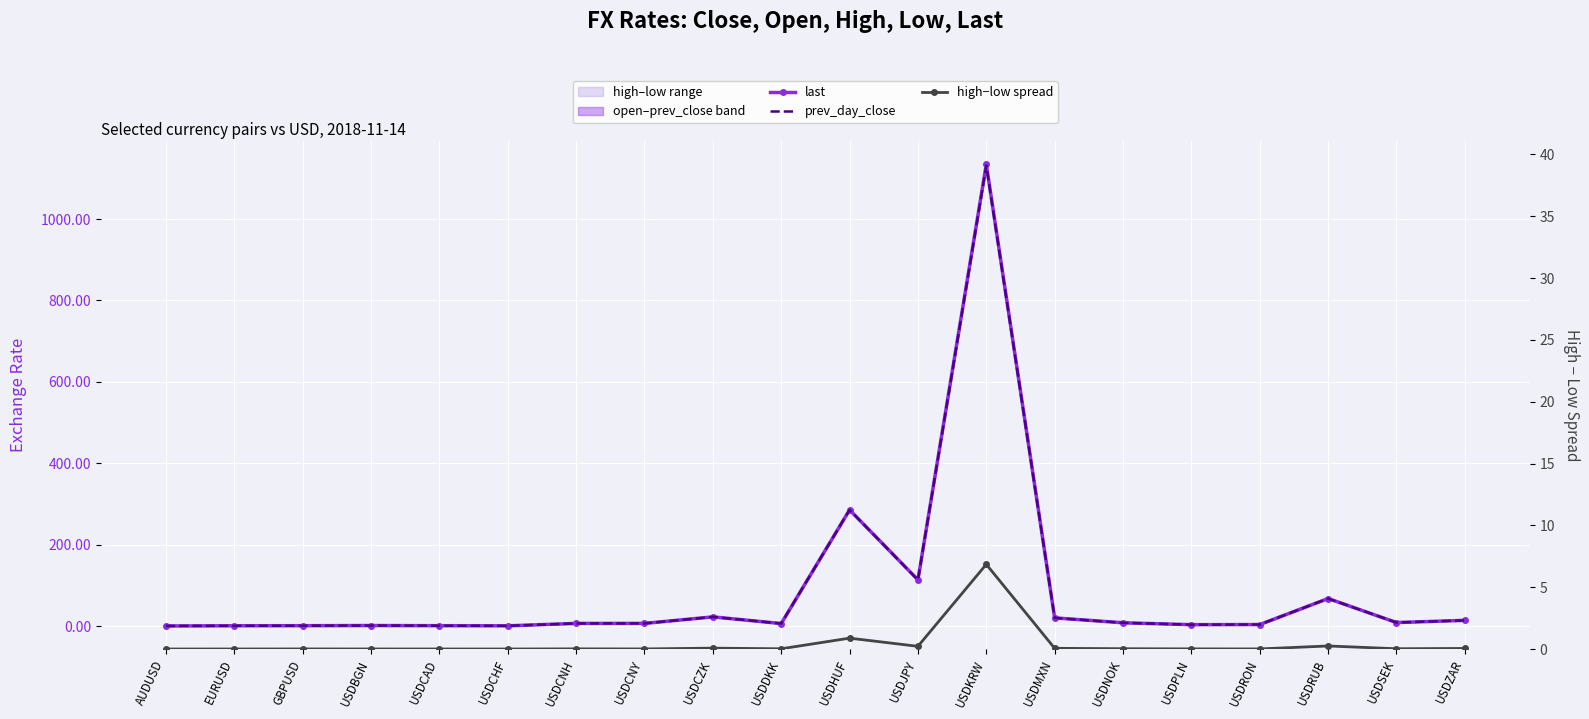

The value of last at USDCHF is 0.4. True or false?

False